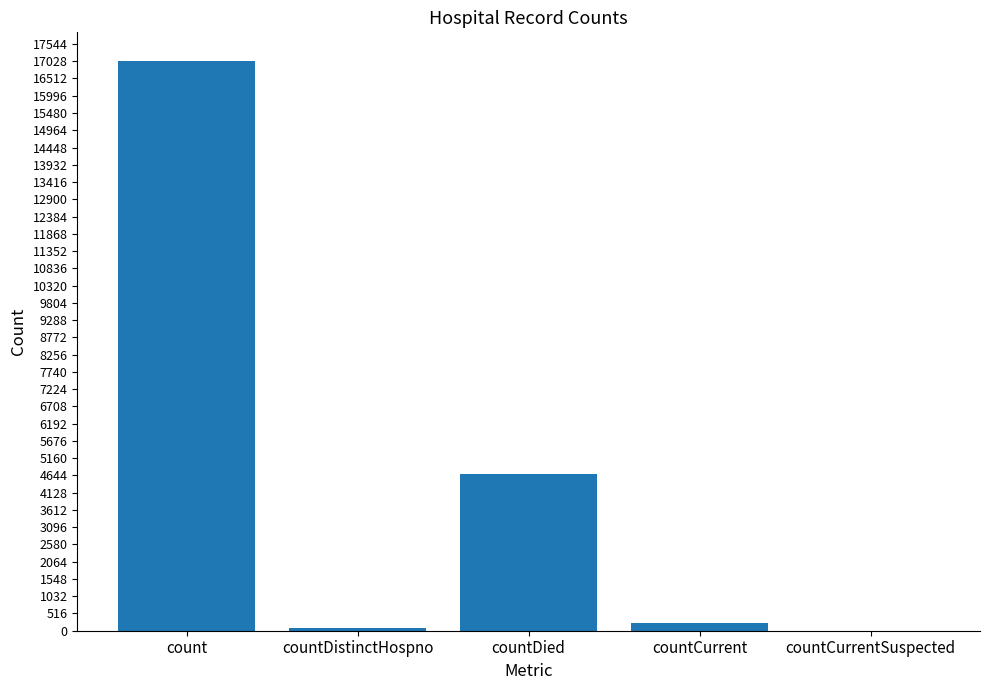

How many data points does each series have?

5